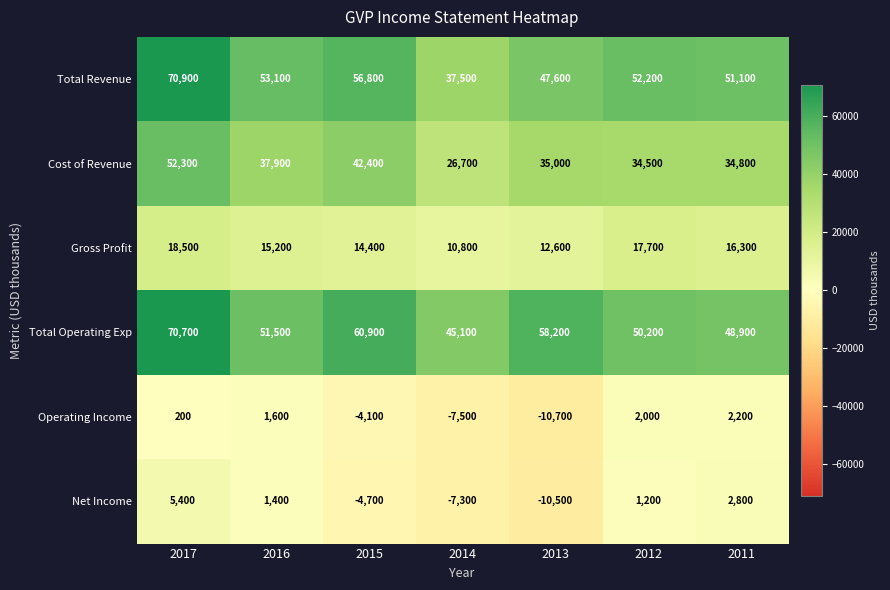

True or false: Operating Income has a value of 1600 at 2016.

True